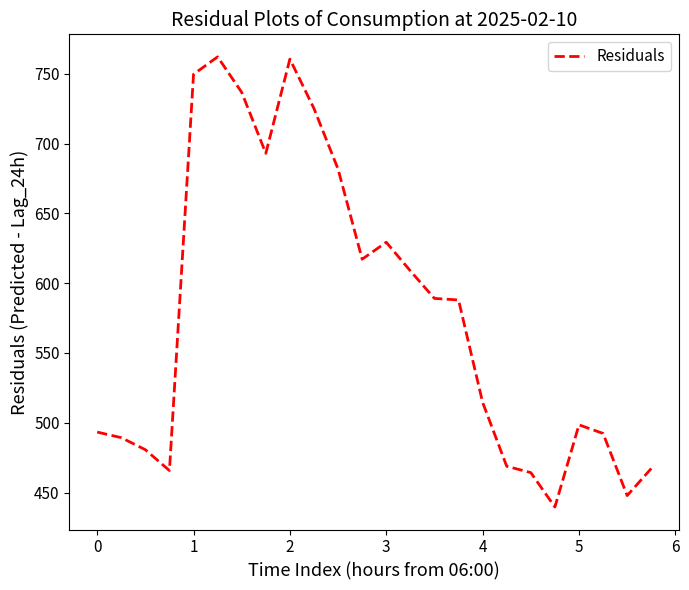

What is the greatest value displayed?

762.1